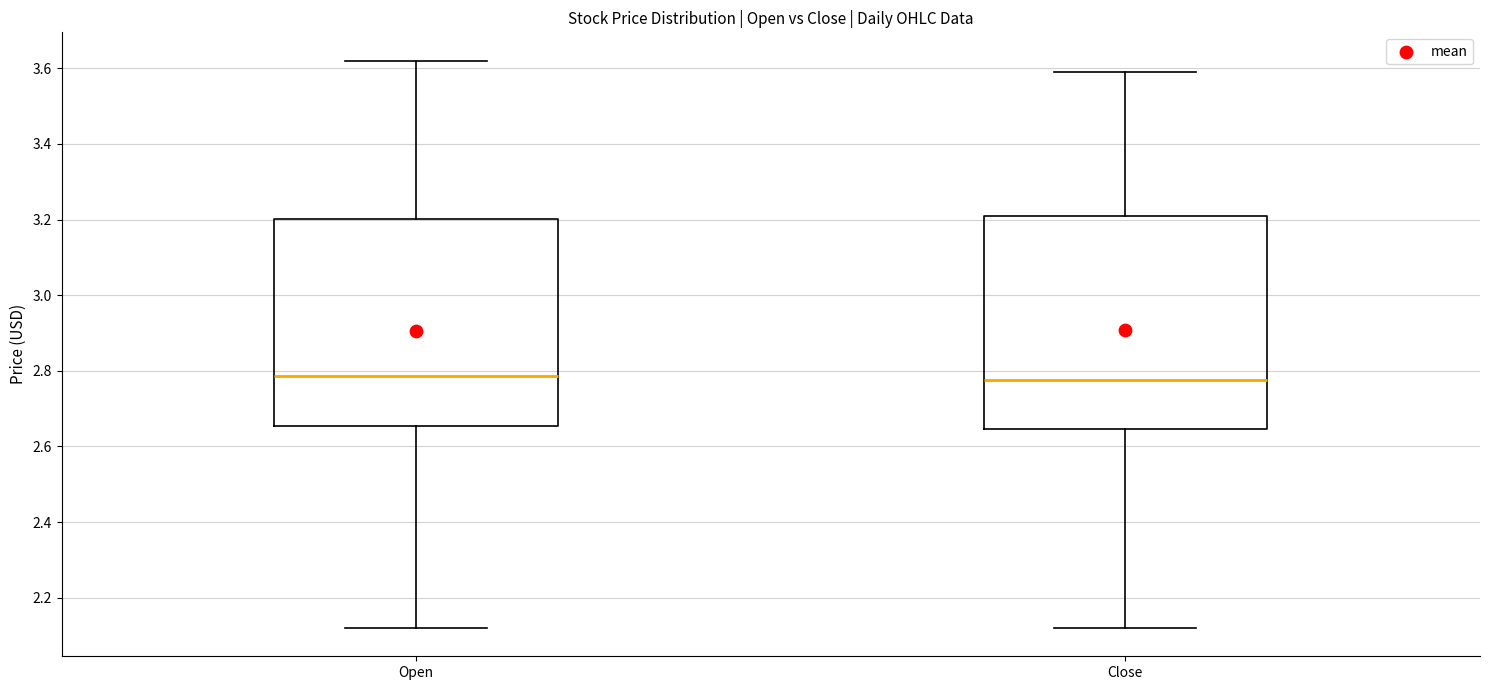

Reading left to right, transcribe this box plot: for each box, give where its median line is, the range the box spans, and where its two whiskers end, as read against the y-axis. The values are not printed on the chart, so give them approximately, as read against the axis.

Open: median 2.78, box 2.66 to 3.20, whiskers 2.12 to 3.62
Close: median 2.78, box 2.64 to 3.22, whiskers 2.12 to 3.60